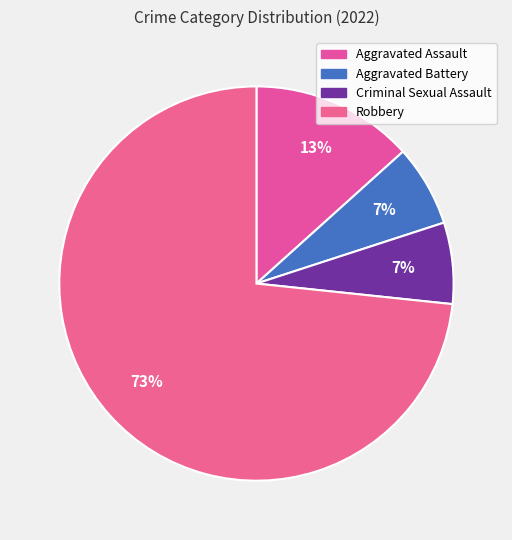

Which slice is the smallest?

Aggravated Battery